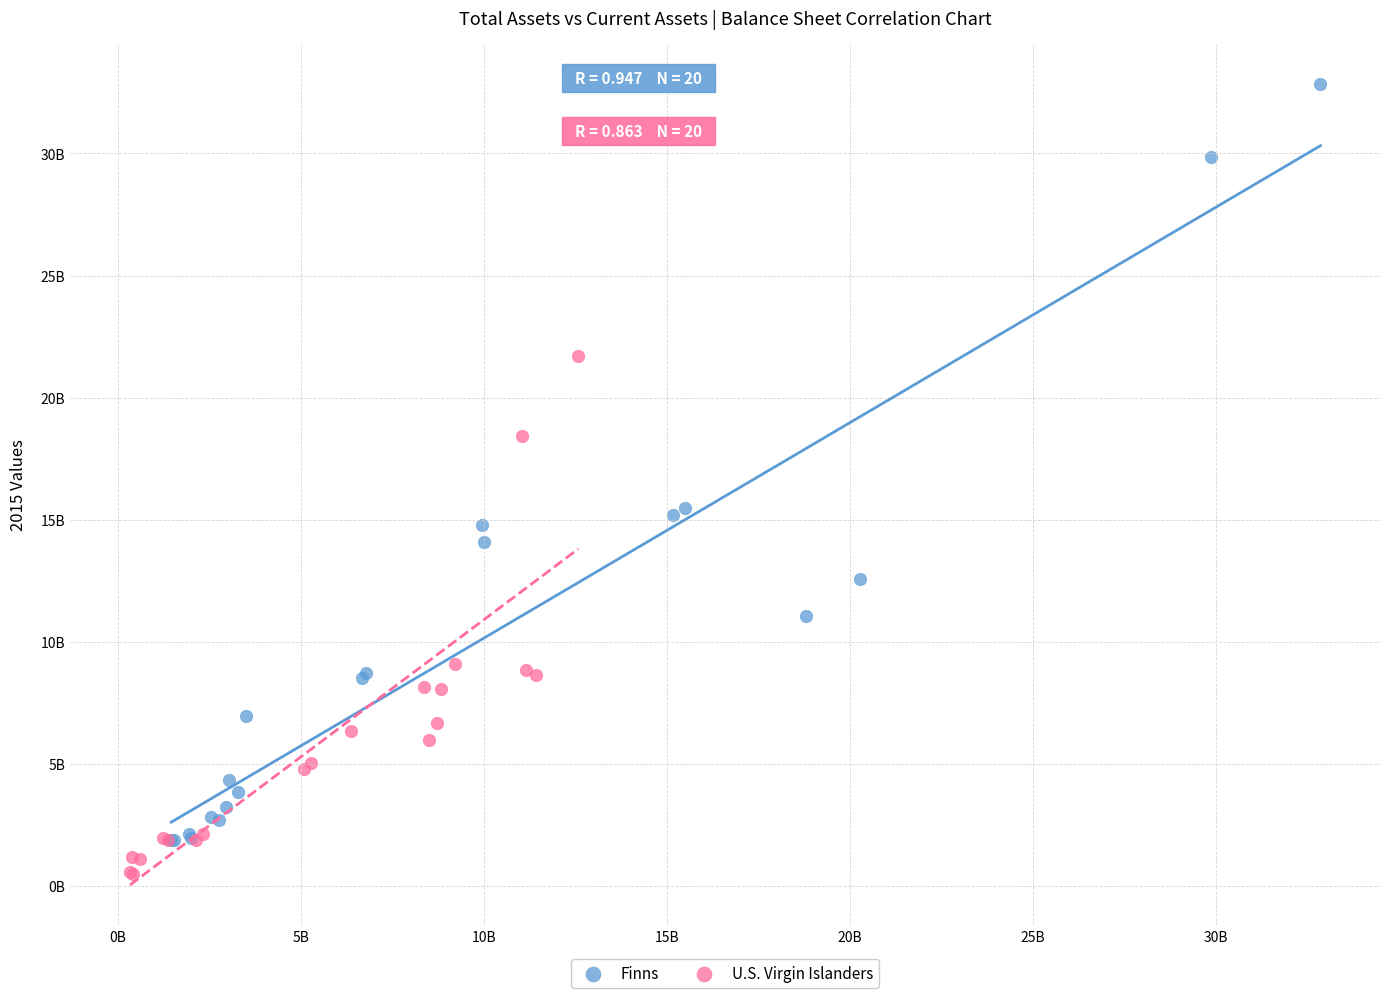

Which series reaches the maximum Y coordinate?

Finns